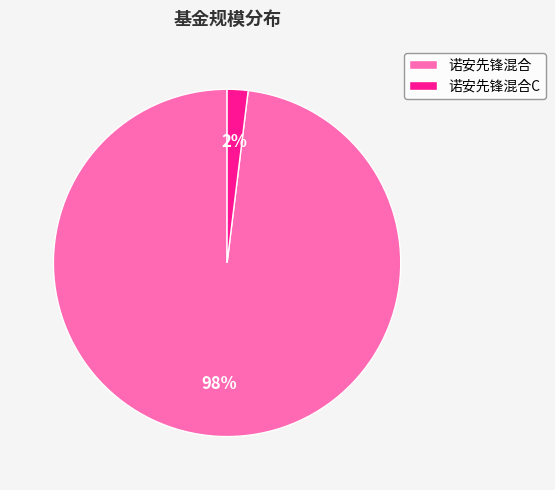

Which category has the smallest portion of the pie?

诺安先锋混合C